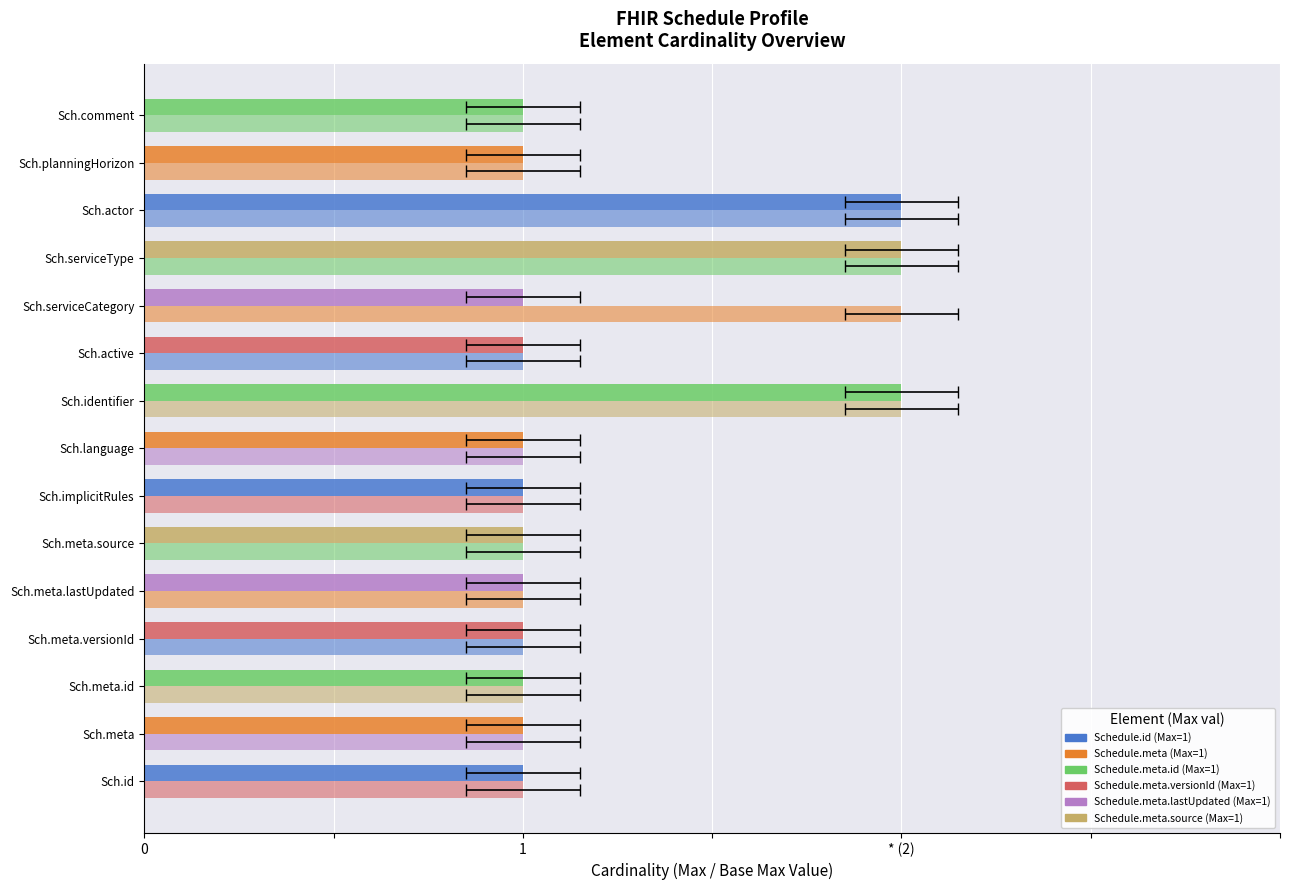

Reading left to right, what are all the values shown in this chart?

Max: 1	1	1	1	1	1	1	1	2	1	1	2	2	1	1
Base Max: 1	1	1	1	1	1	1	1	2	1	2	2	2	1	1